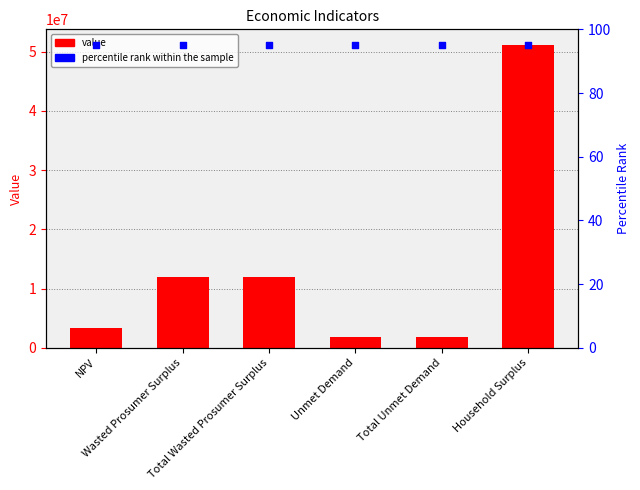

At how many categories does at least one series exceed 44232612?

1